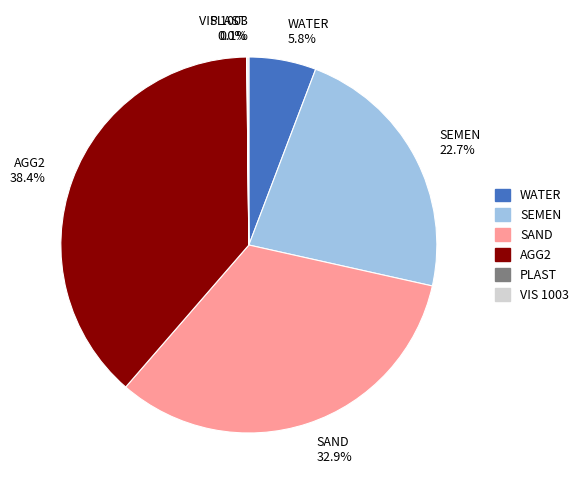

Which has a higher value, SAND 32.9% or SEMEN 22.7%?

SAND 32.9%